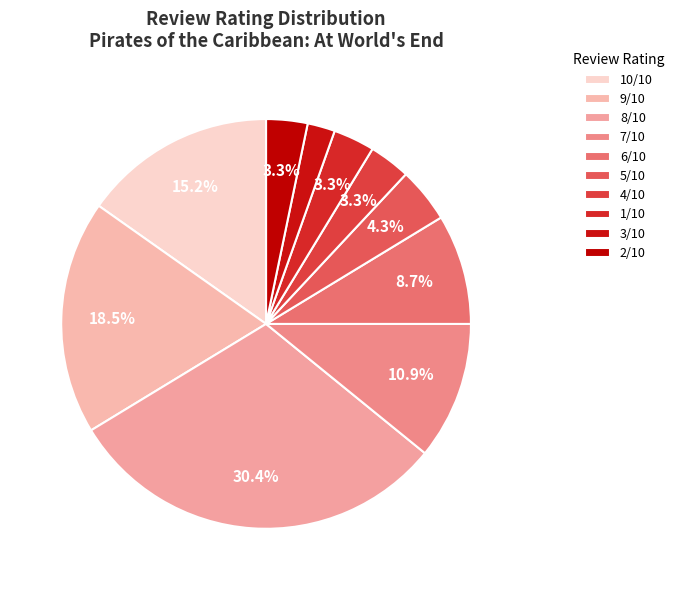

How many slices are in this pie chart?

10